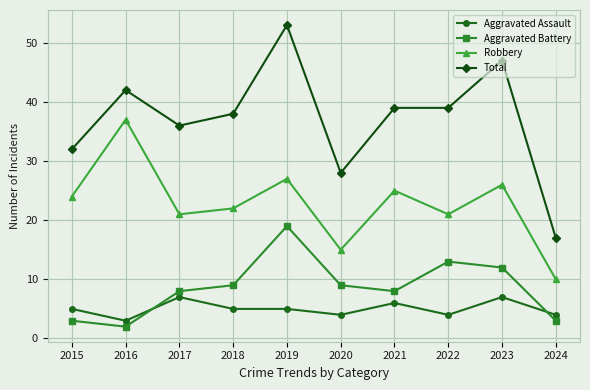

Is the value of Robbery at 2022 greater than the value of Total at 2023?

No